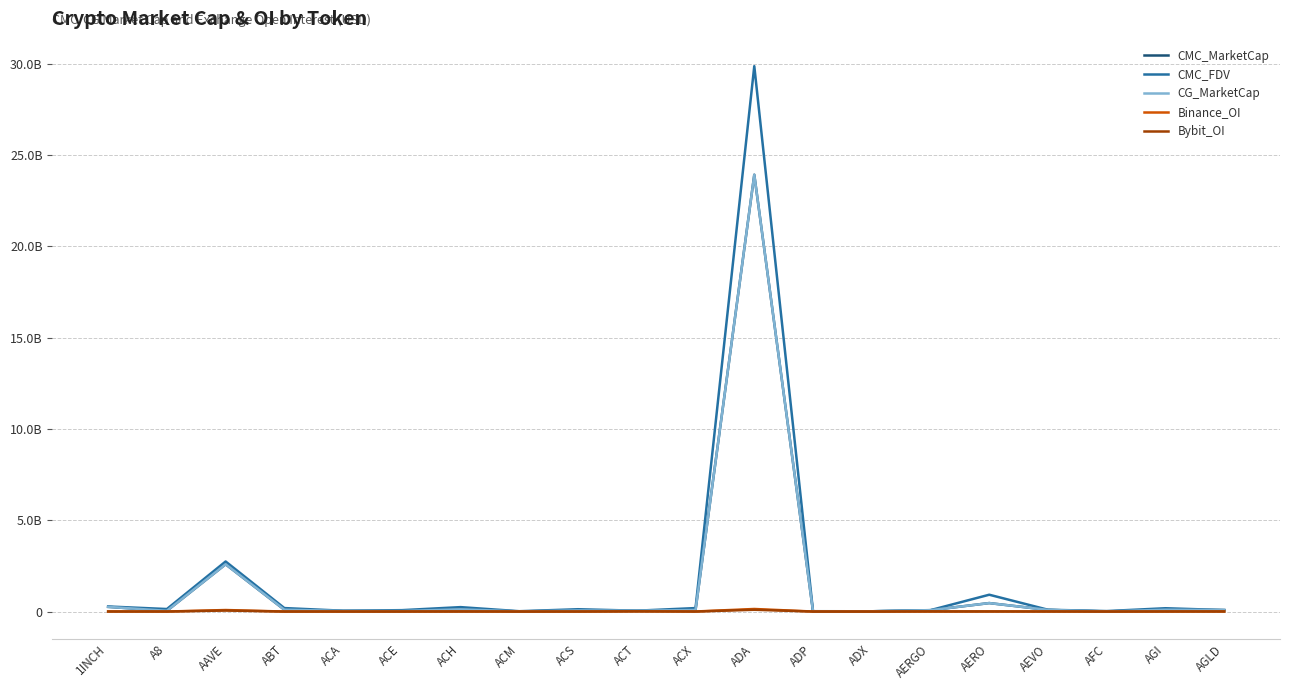

What is the label of the 20th point from the left?

AGLD